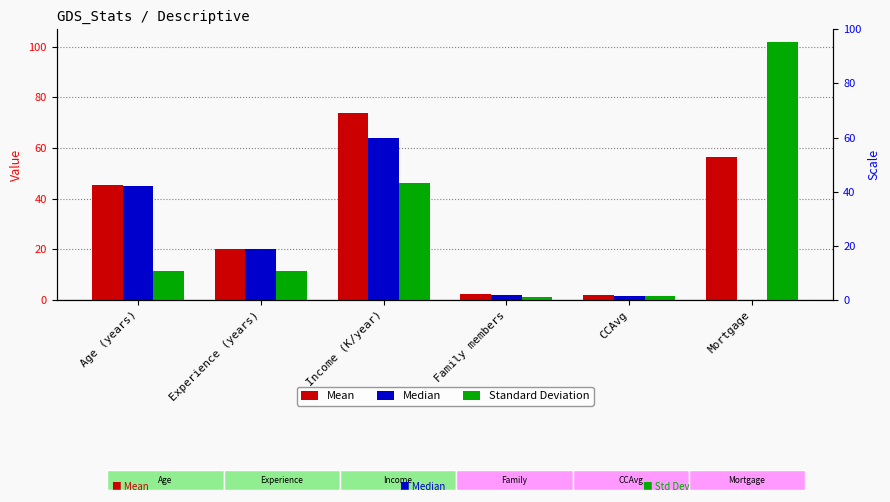

What is the total value across all series at Mortgage?

158.2